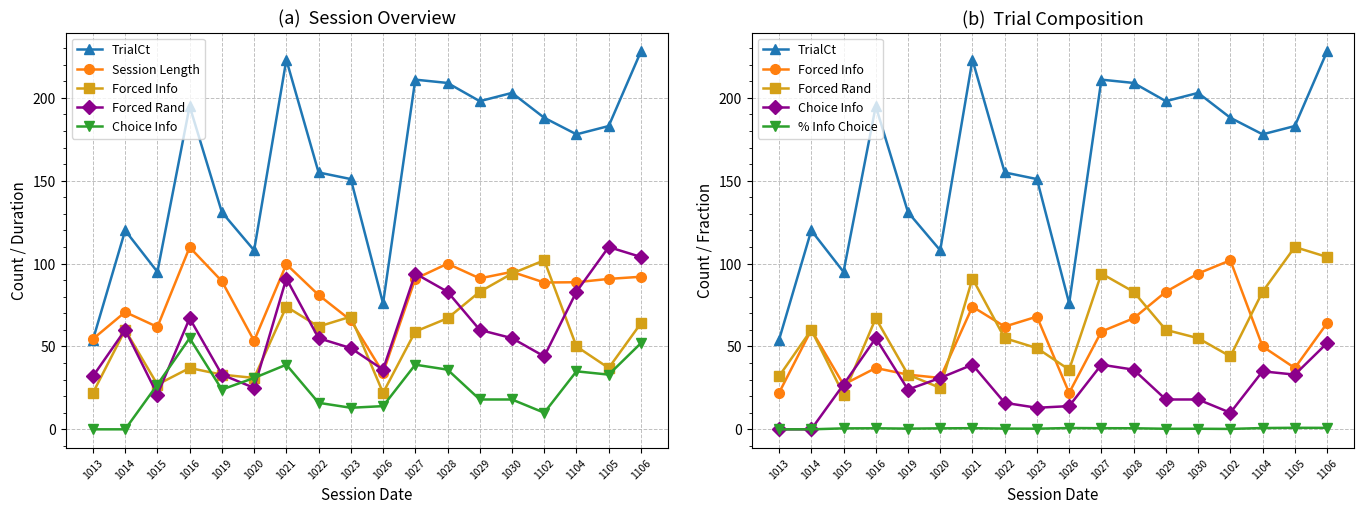

Which series has the widest spread of values?

TrialCt